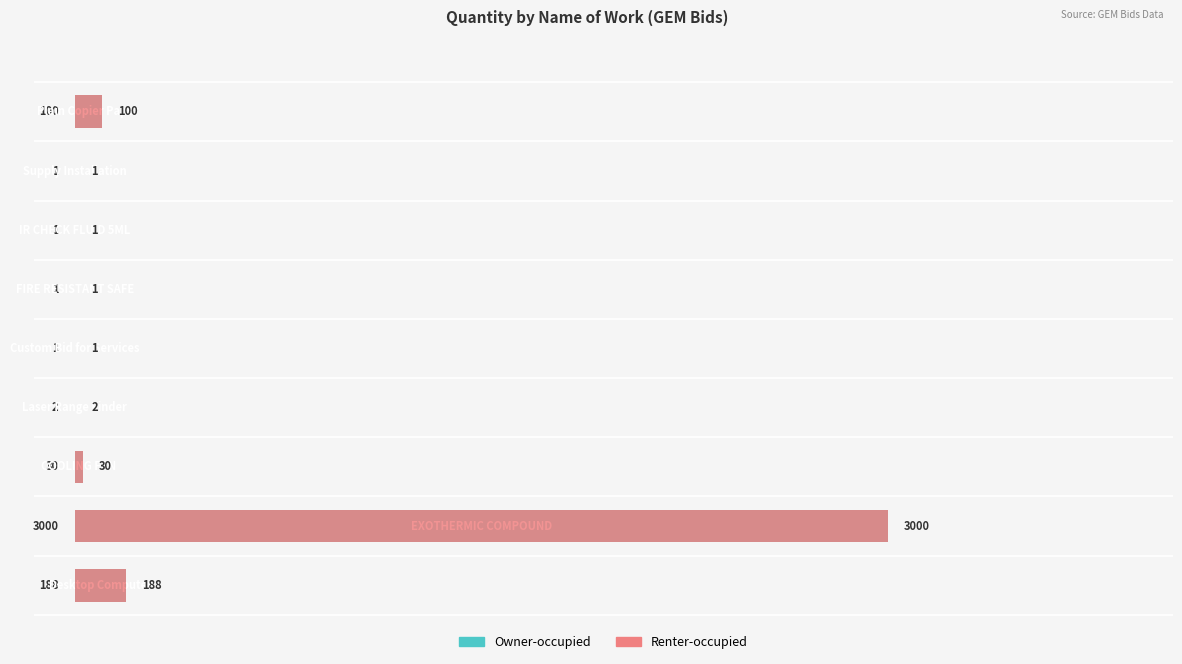

The value of Renter-occupied at 2 is 13. True or false?

False